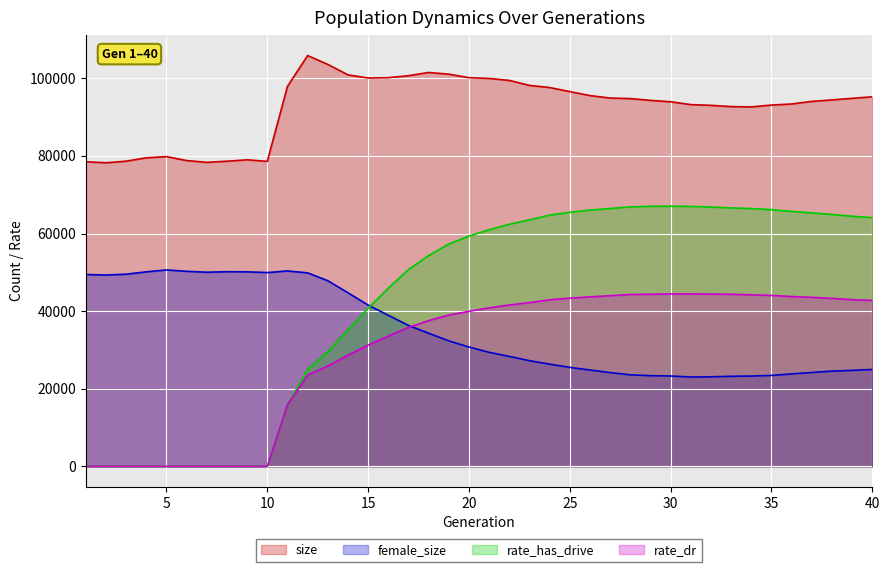

True or false: rate_dr and rate_has_drive intersect in this chart.

False